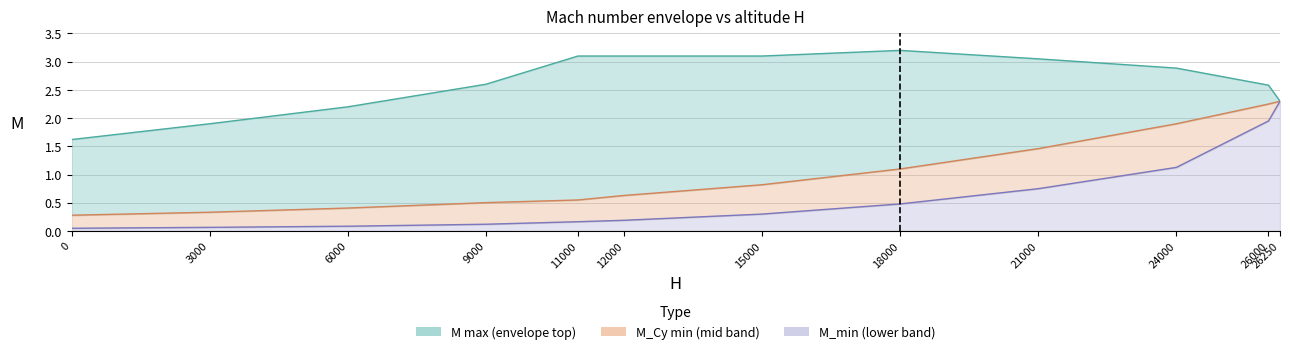

Which series has the widest spread of values?

M_min